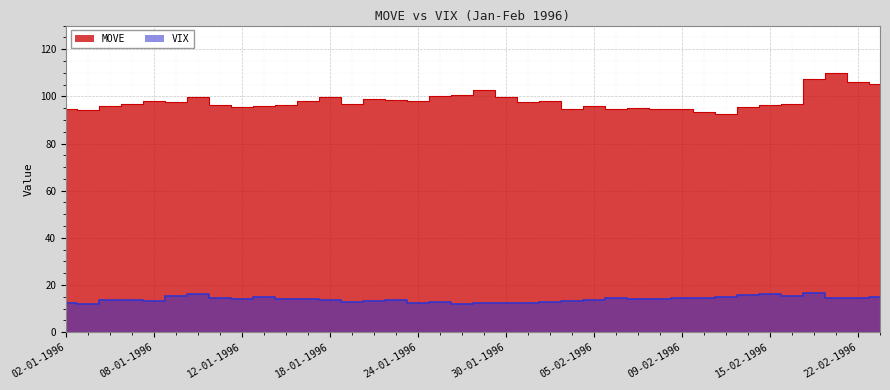

Where is the first local minimum for VIX?

03-01-1996